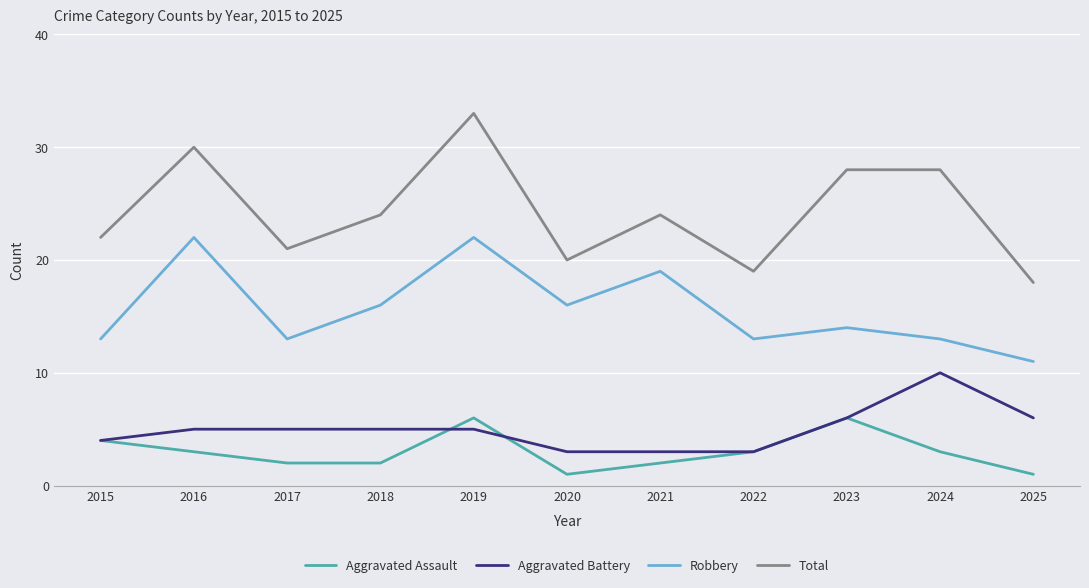

How many lines are shown in the chart?

4